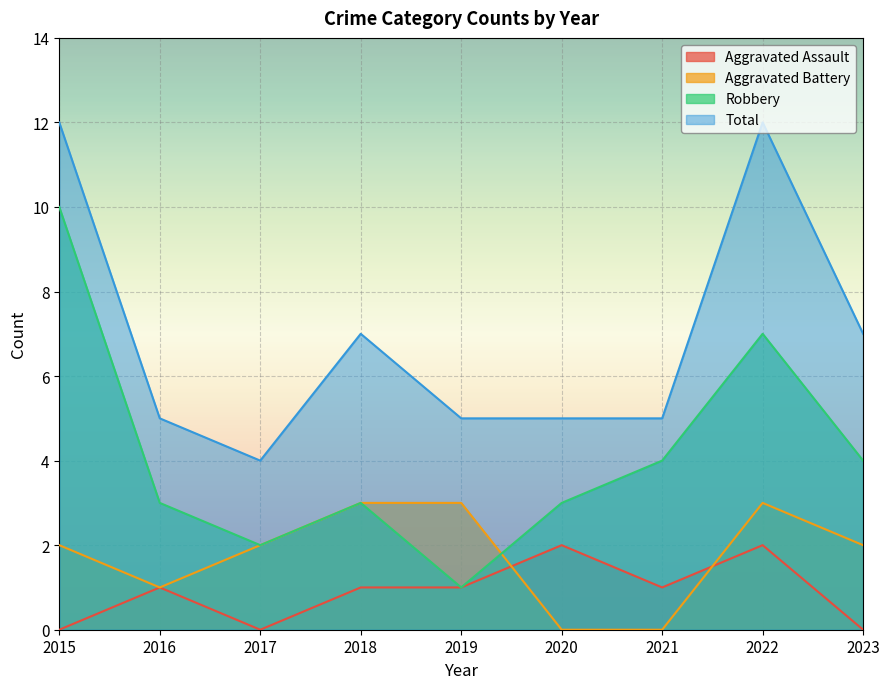

Rank the categories by Aggravated Assault value from highest to lowest.

2020, 2022, 2016, 2018, 2019, 2021, 2015, 2017, 2023